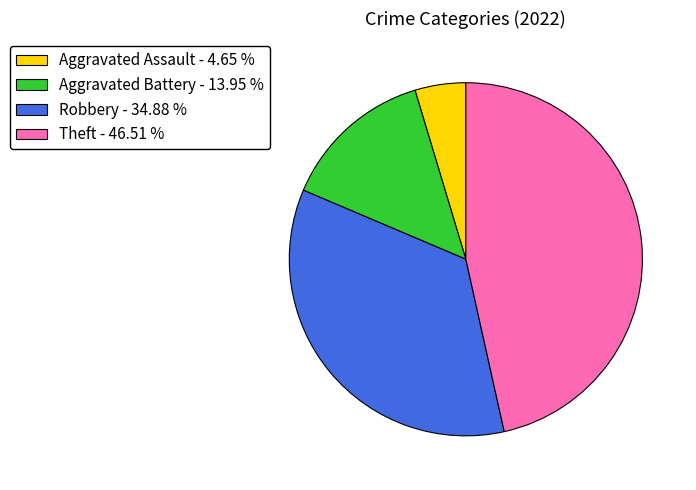

Is there any slice that represents more than half of the pie?

No